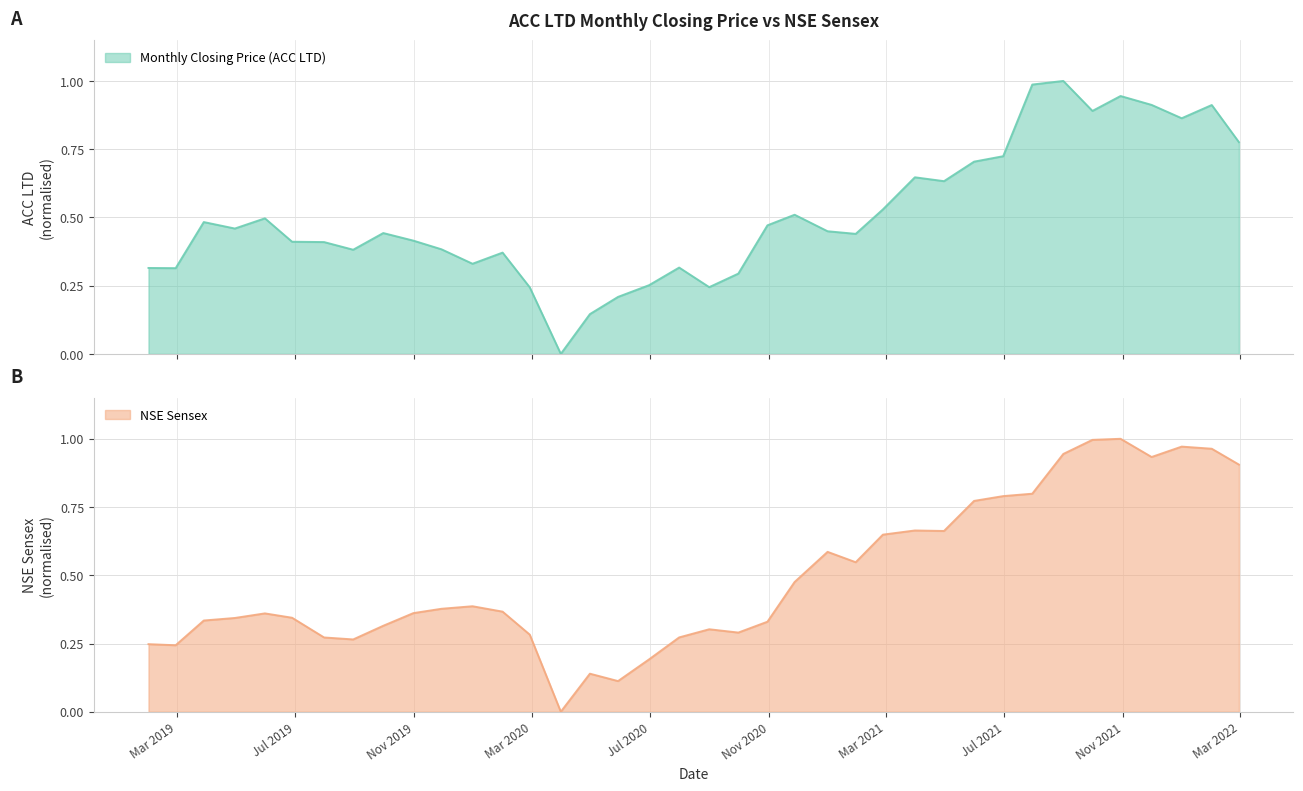

What is the greatest value displayed?

1.0